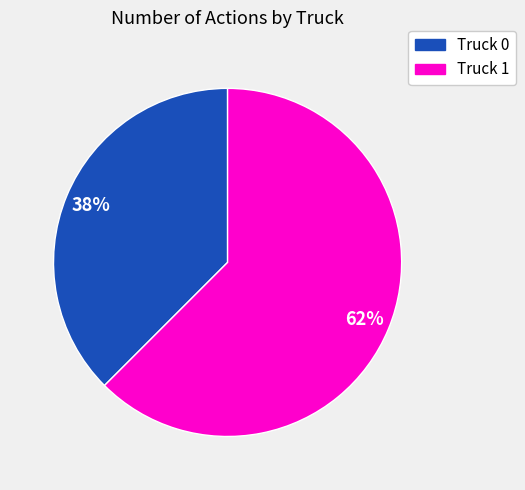

Is Truck 0 the majority of the pie?

No